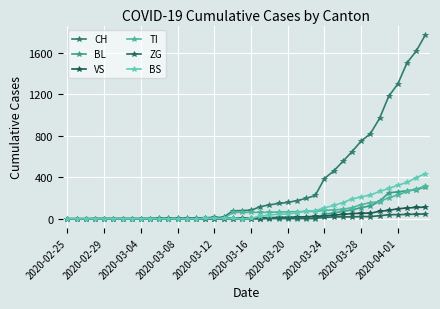

How many values in the CH series are below 82?

20